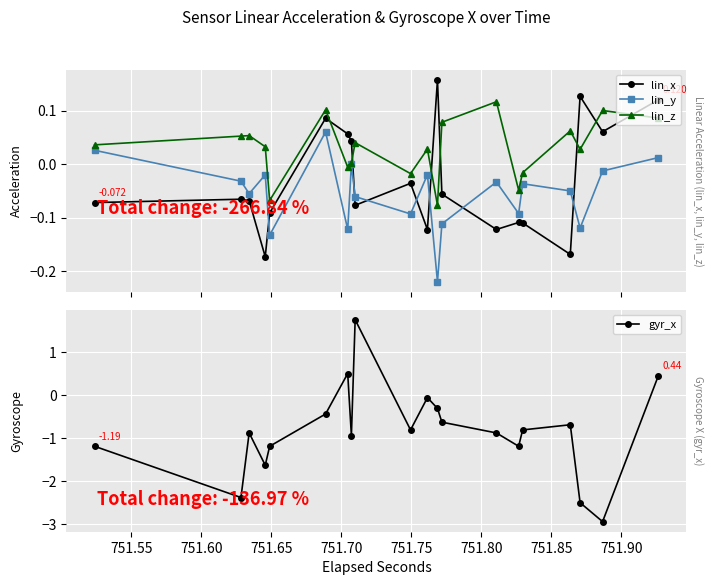

True or false: lin_x and lin_y intersect in this chart.

True